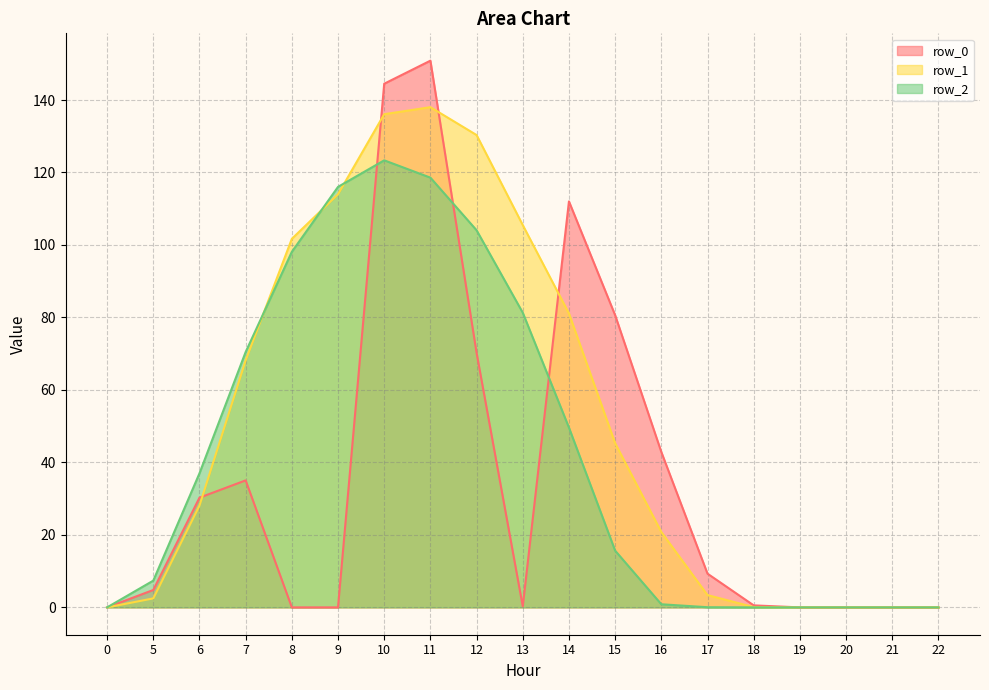

True or false: row_1 and row_2 intersect in this chart.

True